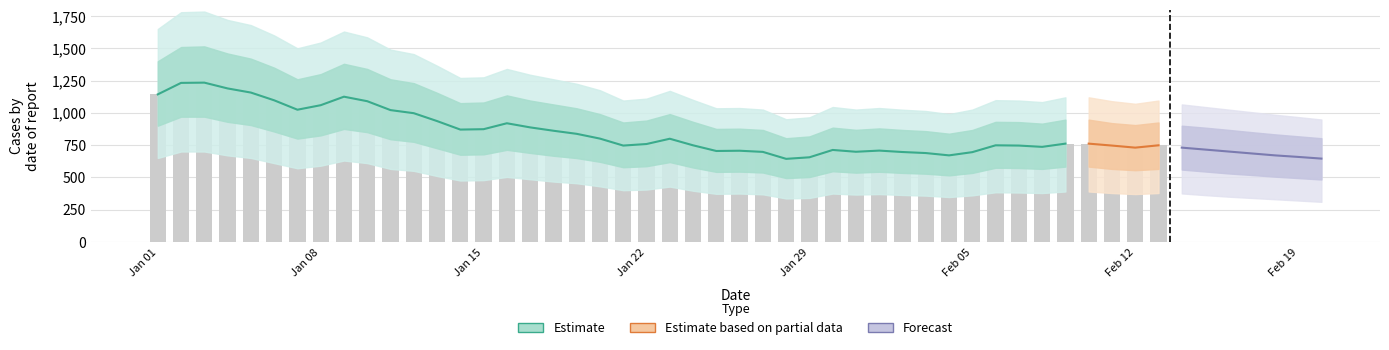

List the labels in order of value, largest first.

2023-01-03, 2023-01-02, 2023-01-04, 2023-01-05, 2023-01-01, 2023-01-09, 2023-01-06, 2023-01-10, 2023-01-08, 2023-01-07, 2023-01-11, 2023-01-12, 2023-01-13, 2023-01-16, 2023-01-17, 2023-01-15, 2023-01-14, 2023-01-18, 2023-01-19, 2023-01-20, 2023-01-23, 2023-02-09, 2023-01-22, 2023-01-24, 2023-02-06, 2023-01-21, 2023-02-07, 2023-02-08, 2023-01-30, 2023-02-01, 2023-01-26, 2023-01-25, 2023-01-31, 2023-01-27, 2023-02-02, 2023-02-05, 2023-02-03, 2023-02-04, 2023-01-29, 2023-01-28